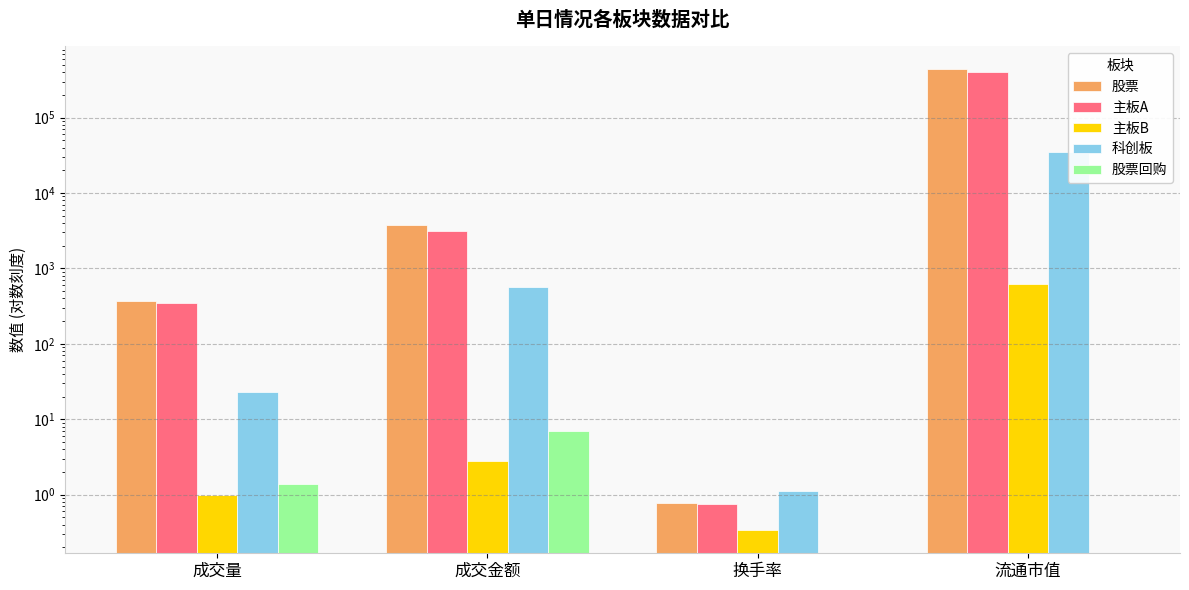

What is the difference between the 股票 values at 成交量 and 成交金额?

3348.8